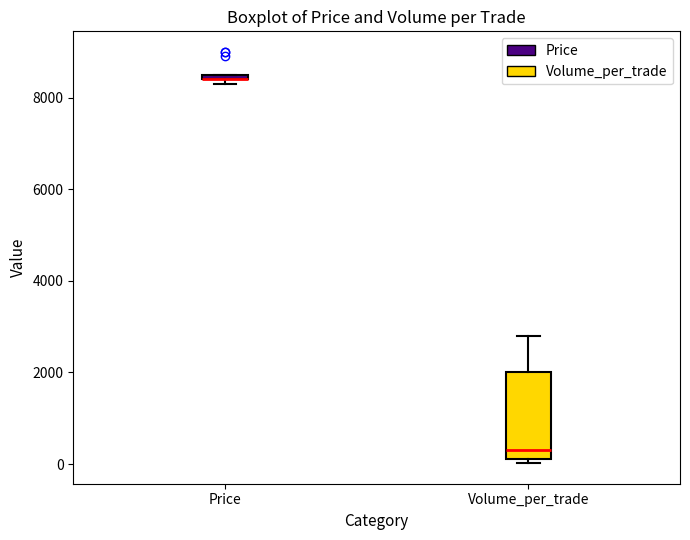

Where does the upper whisker of the box for Volume_per_trade end on the y-axis? The values are not printed on the chart, so give them approximately, as read against the axis.

2800